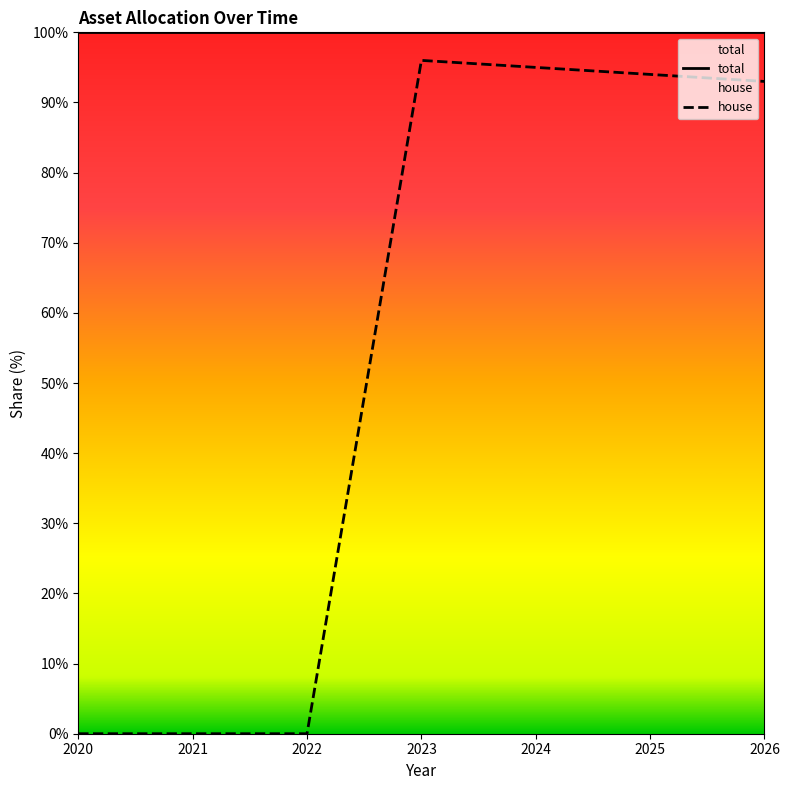

Where does the house series first go above 93?

2023